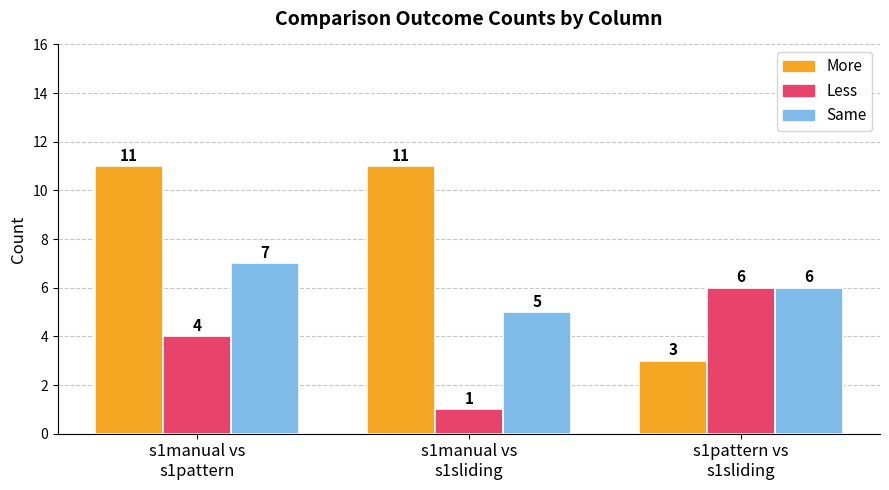

Count the number of data series in this chart.

3